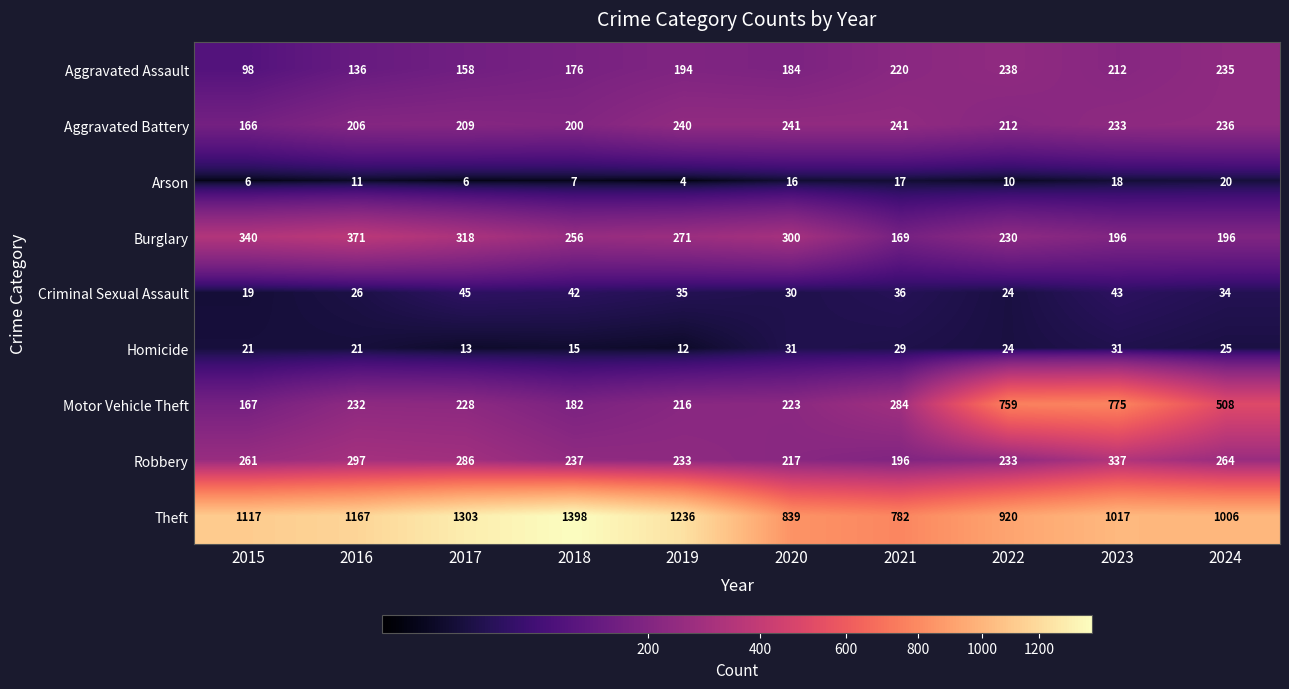

Is it true that Homicide equals 15 at 2018?

True